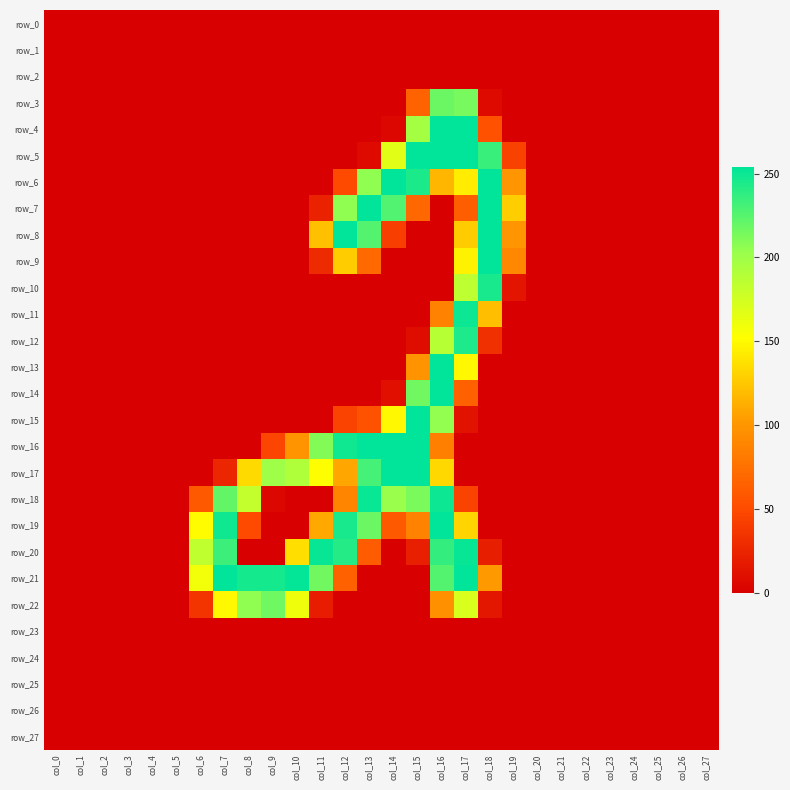

At how many categories does at least one series exceed 104?

14